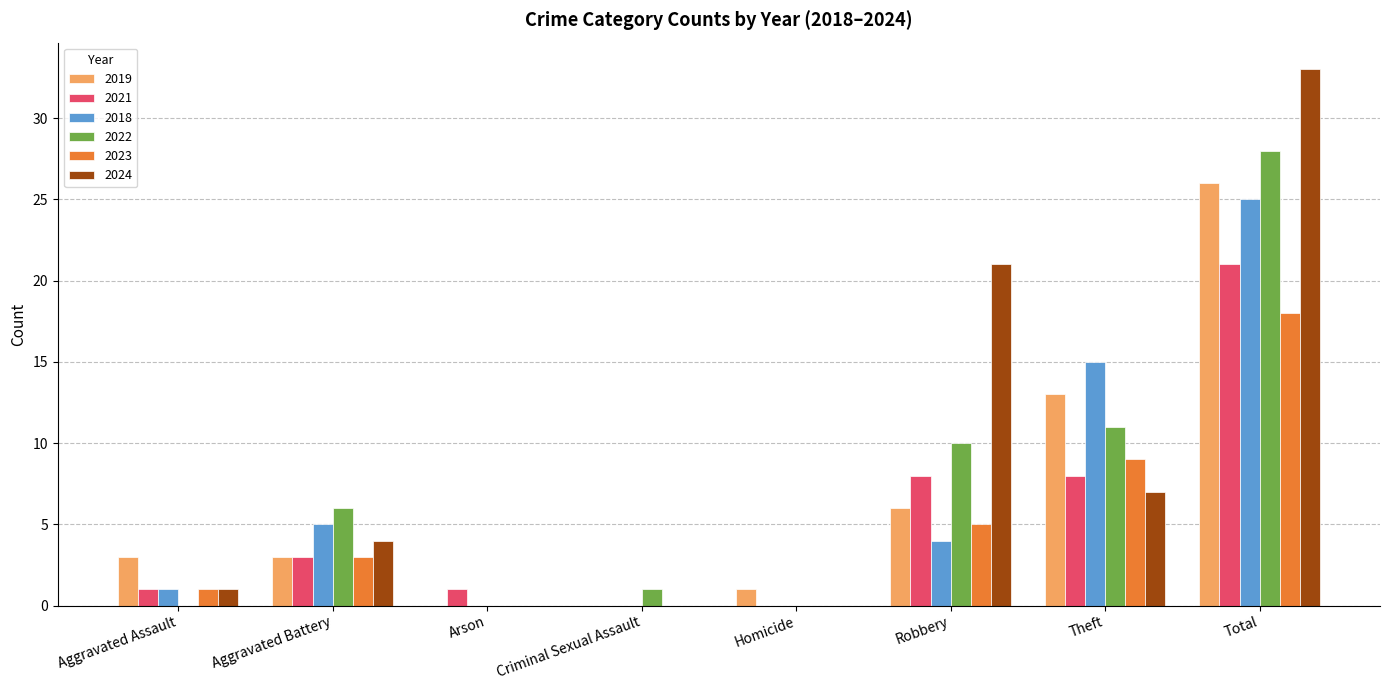

True or false: 2023 has a value of 5 at Robbery.

True